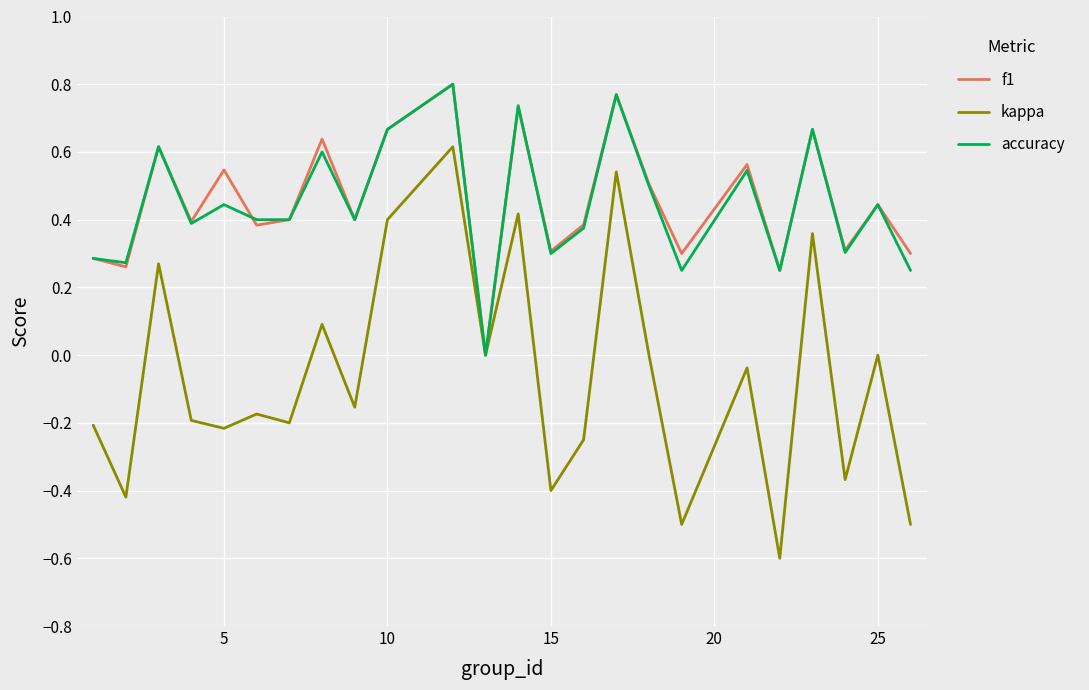

What is the sum of all kappa values?

-1.5